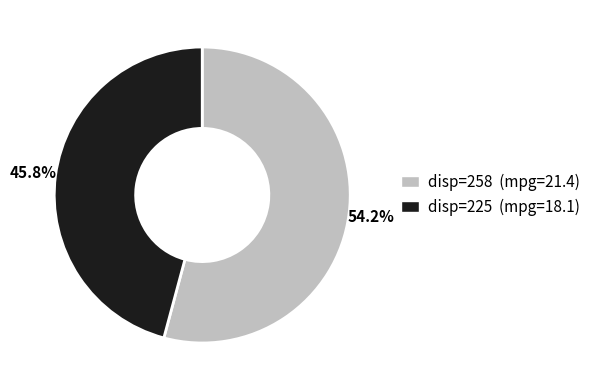

To the nearest percent, what is the average slice percentage?

50%